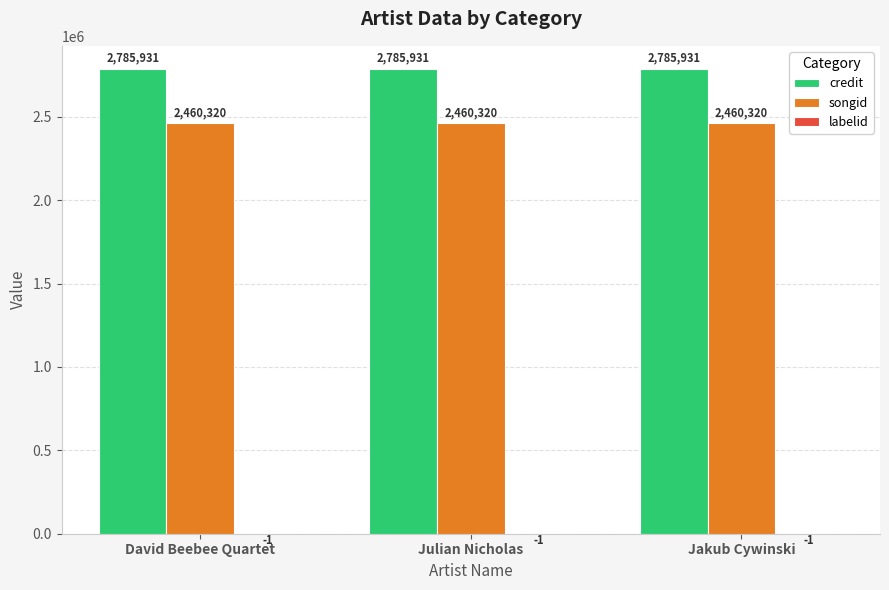

What is the total value across all series at Julian Nicholas?

5246250